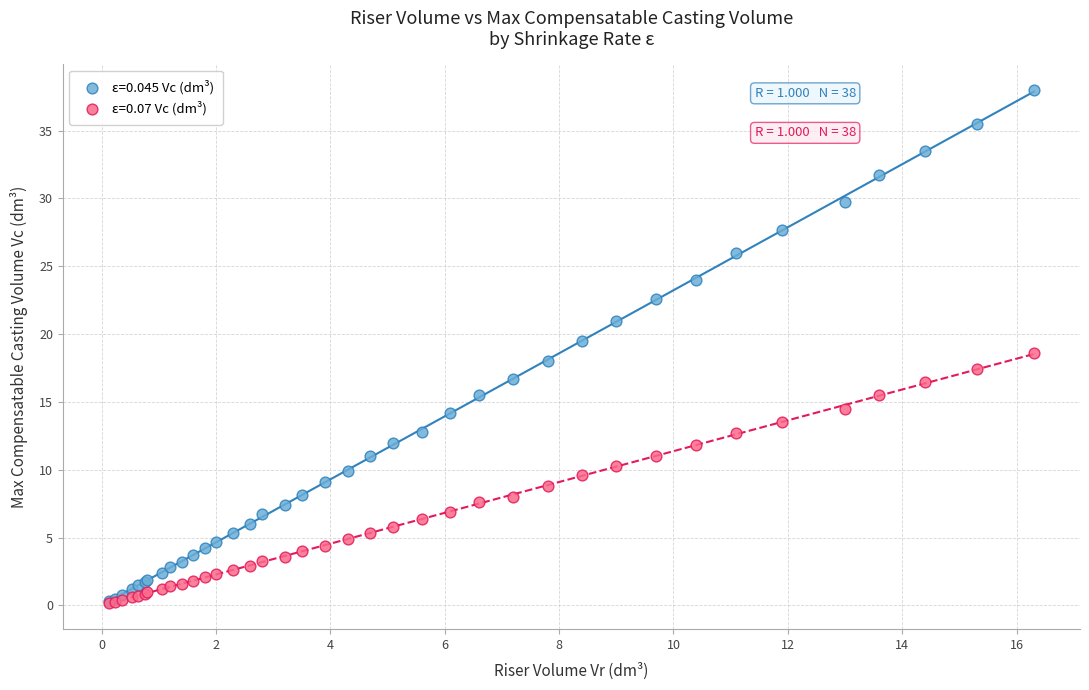

Which series has the widest spread of Y values?

ε=0.045 Vc (dm³)